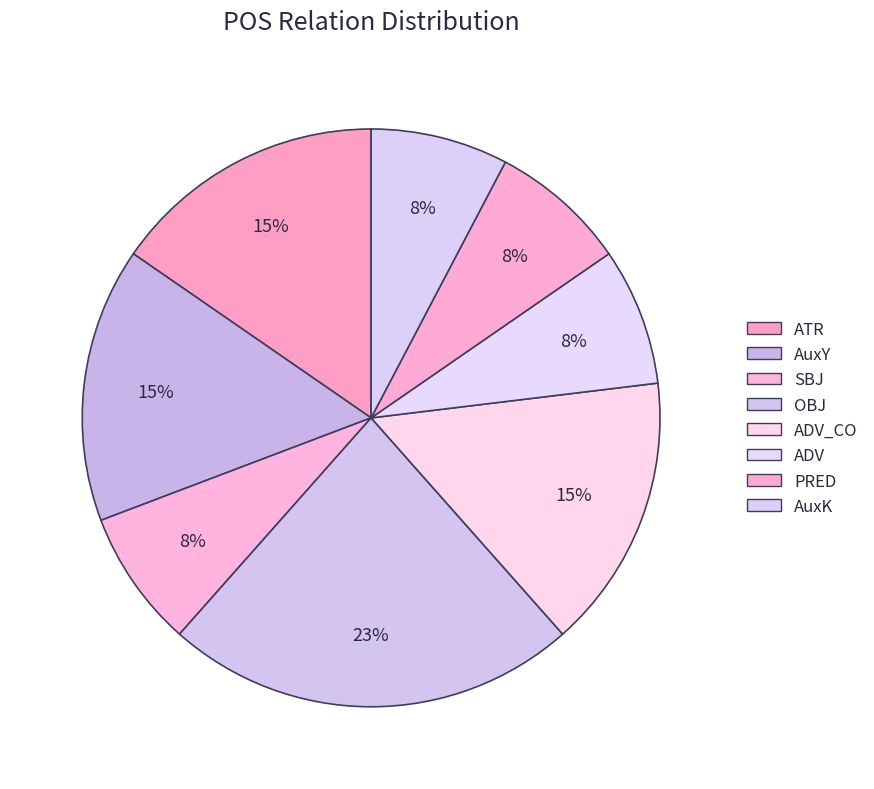

Rank the categories by value from highest to lowest.

OBJ, ATR, AuxY, ADV_CO, SBJ, ADV, PRED, AuxK